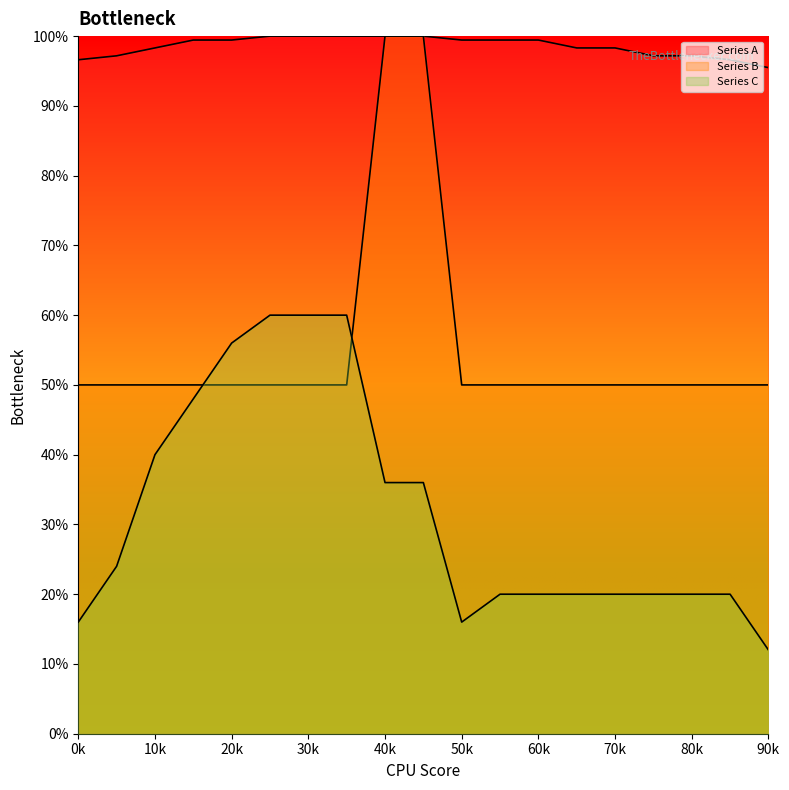

True or false: Series B and Series A intersect in this chart.

False